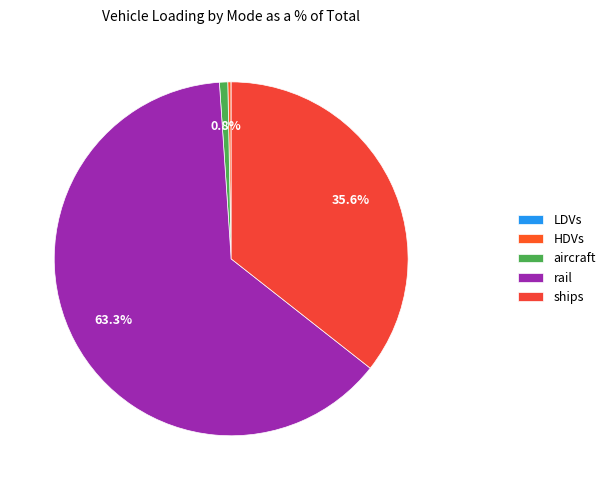

Which slice is the largest?

rail